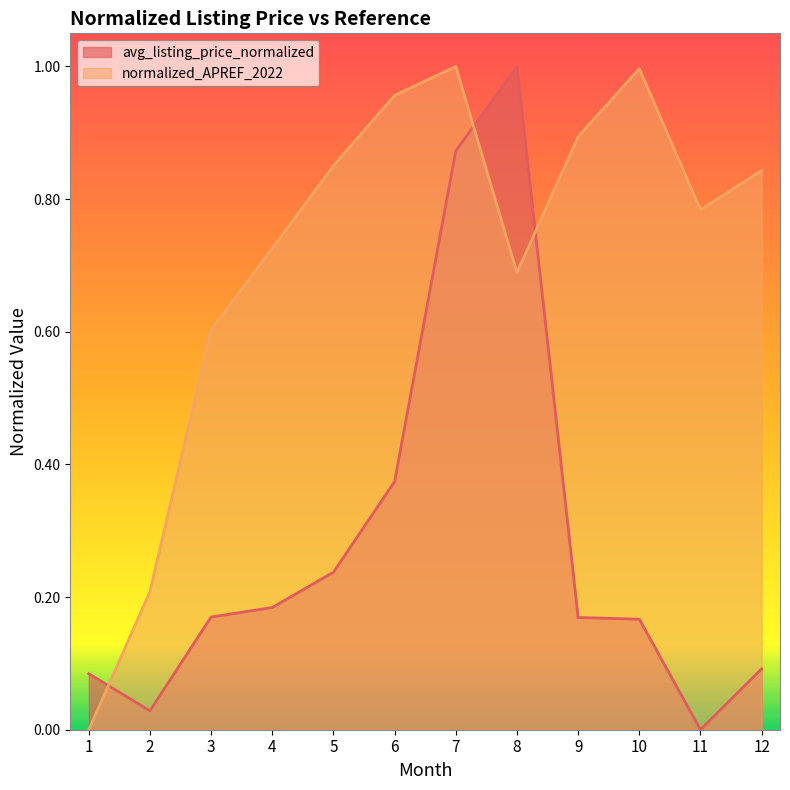

What is the value of the normalized_APREF_2022 point at the 6th from the left?

1.0